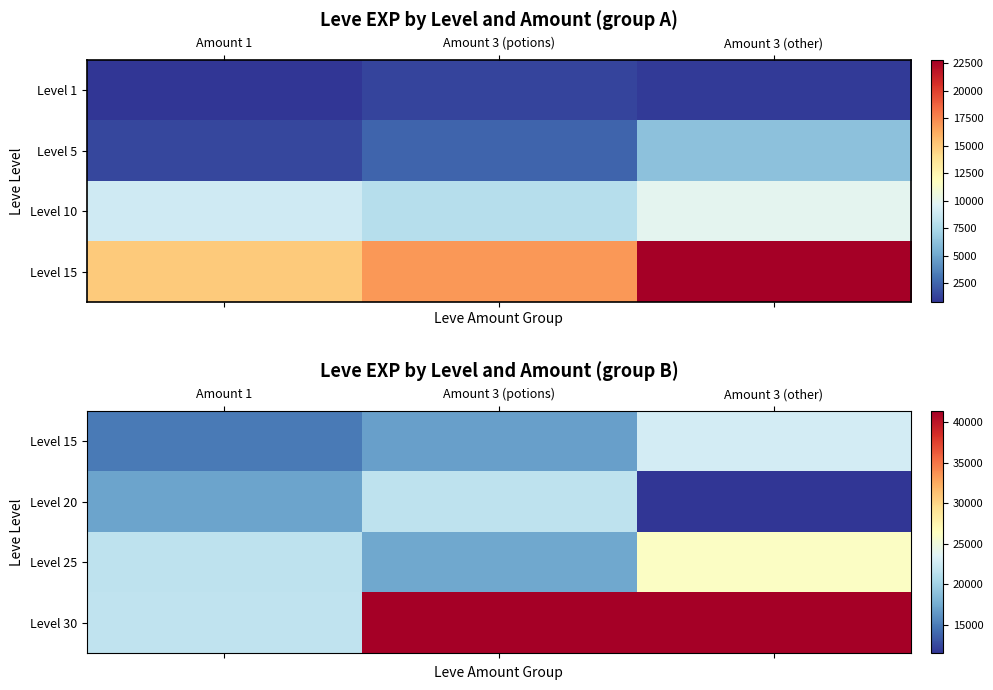

True or false: Level 20 has a value of 17120 at Amount 1.

True